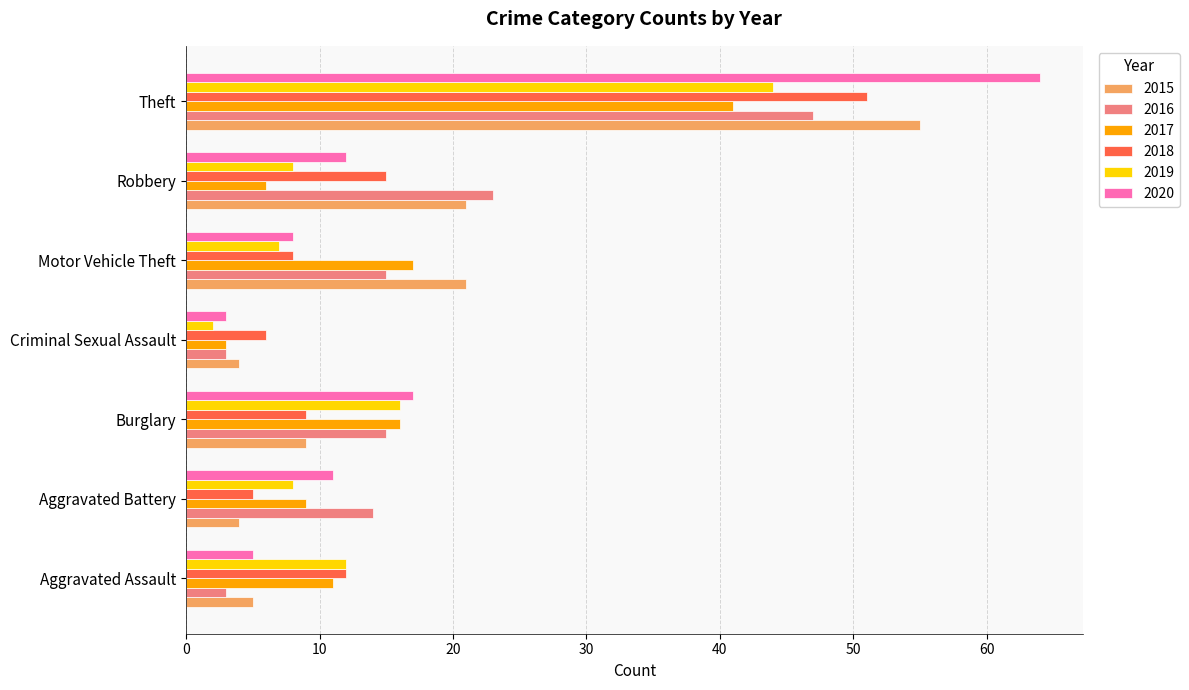

How many series are shown in this chart?

6